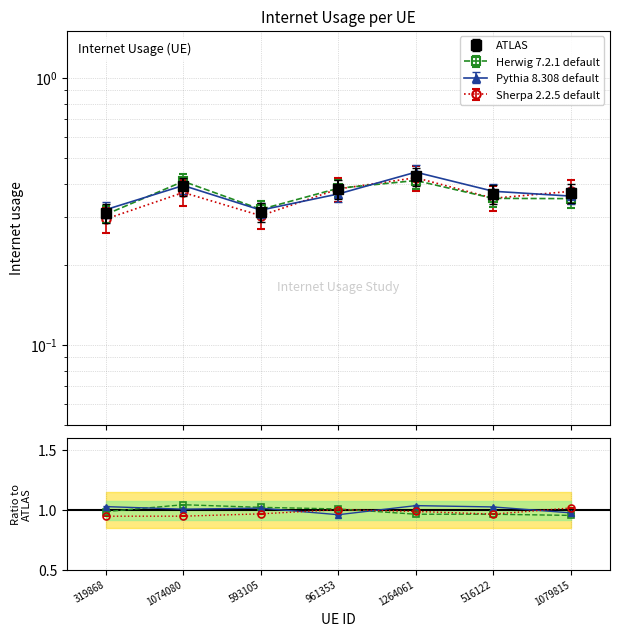

List the labels in order of value, largest first.

1264061, 1074080, 961353, 1079815, 516122, 593105, 319868